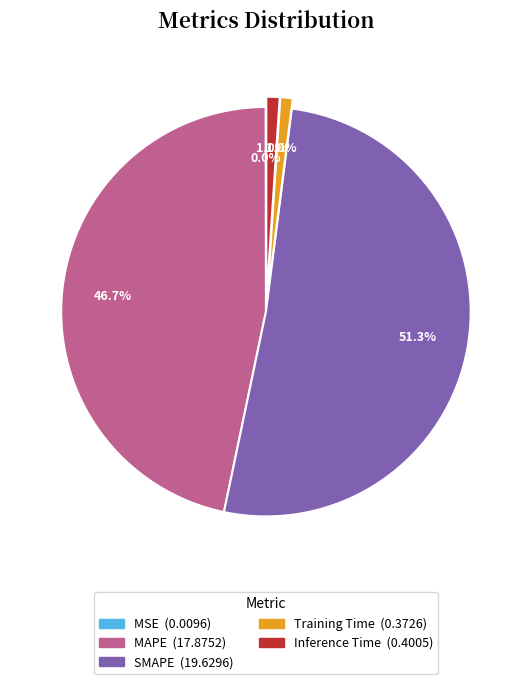

True or false: Inference Time accounts for 1% of the total.

True